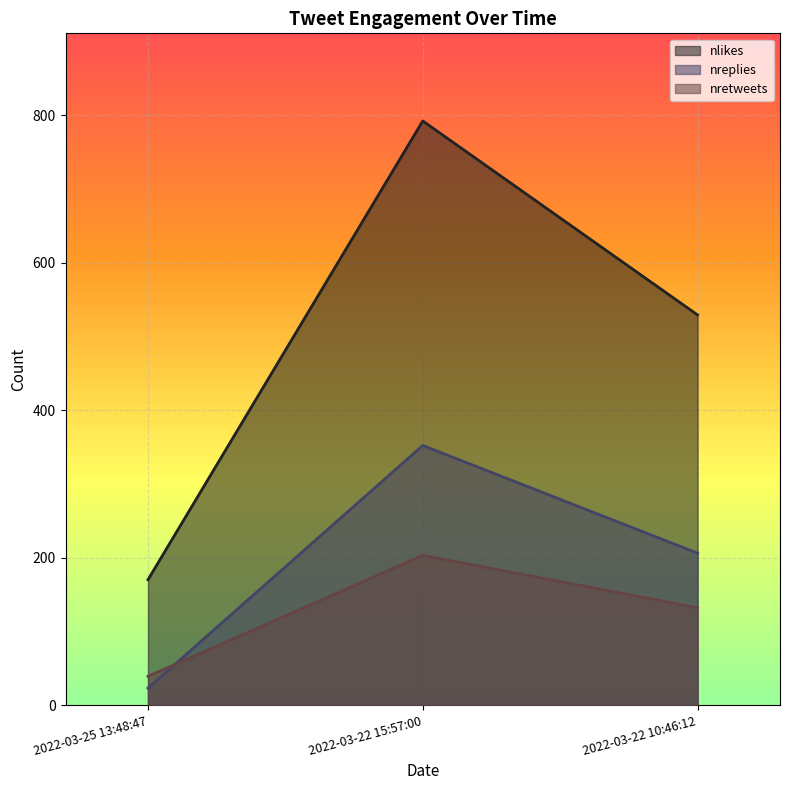

How many lines are shown in the chart?

3